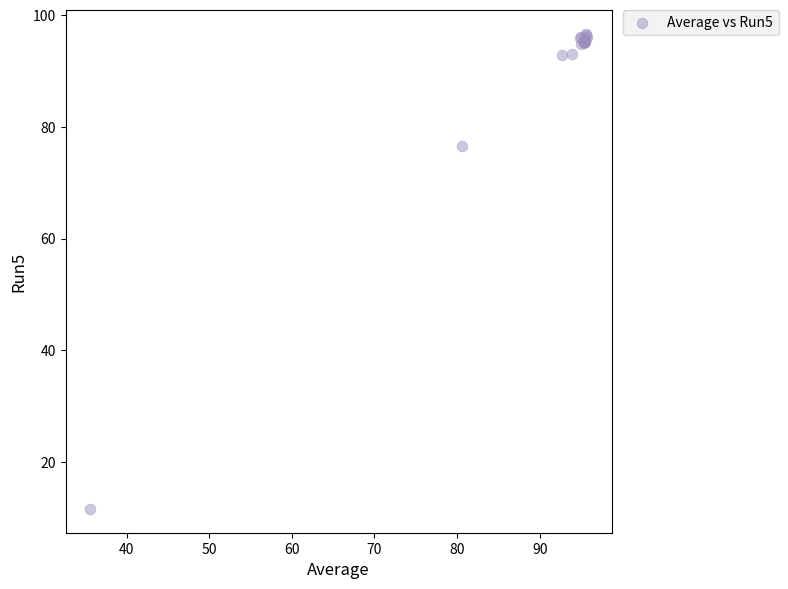

What Y value in the scatter plot is closest to 54?

76.5